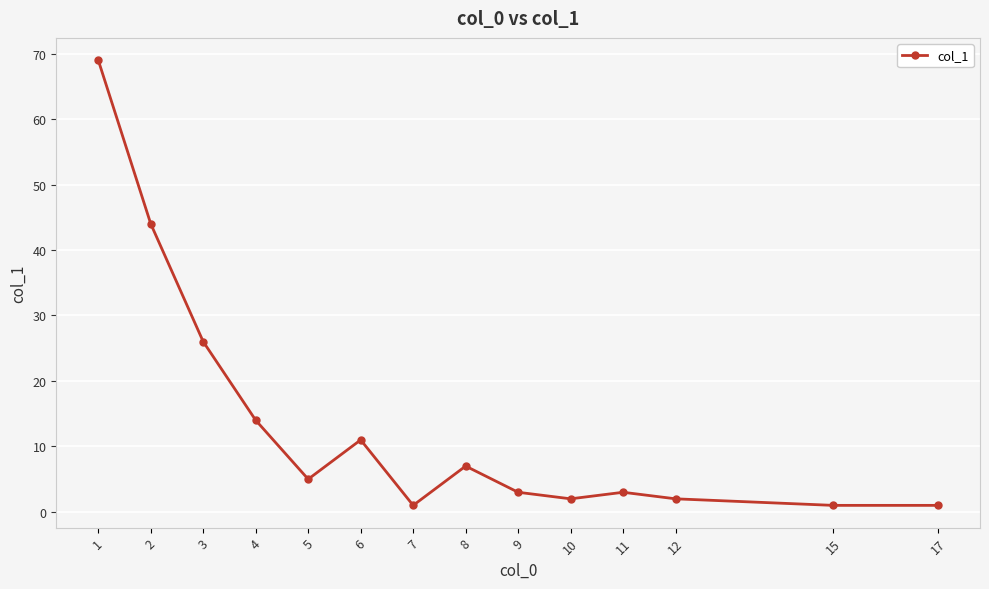

Does the chart display data point markers on the line(s)?

Yes